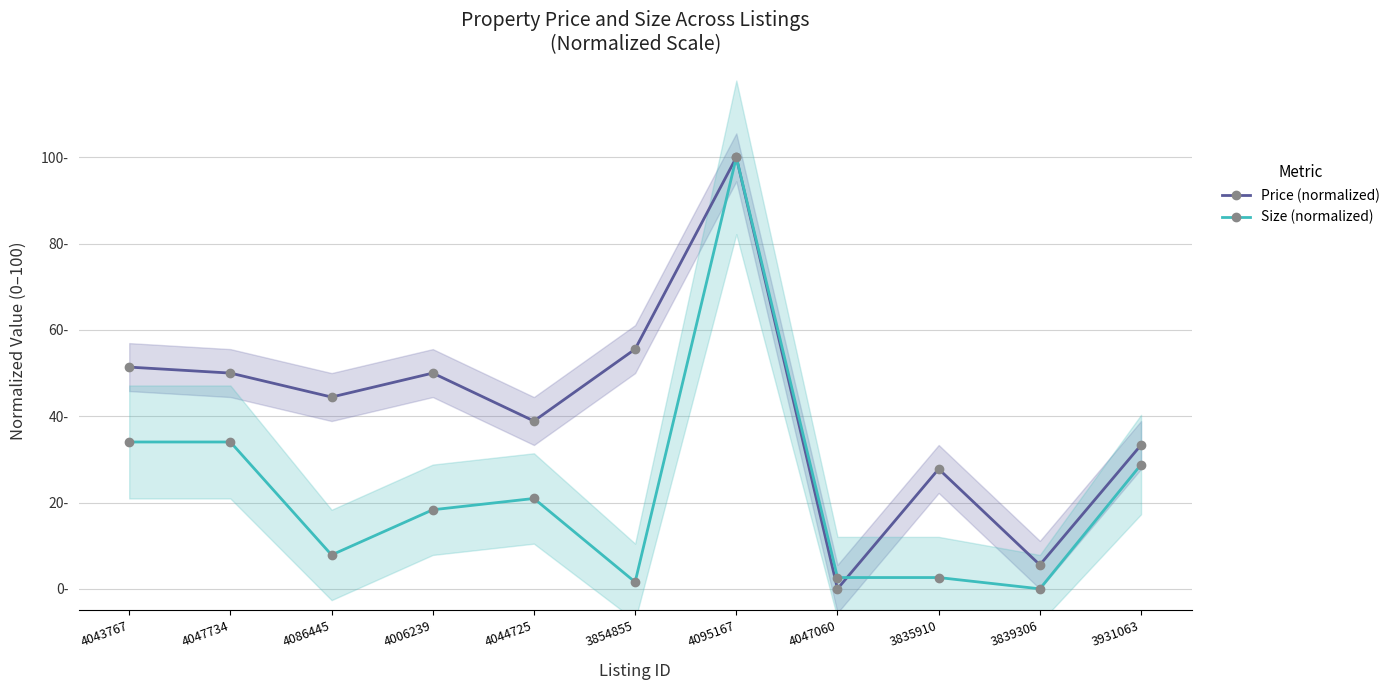

Is it true that Price (normalized) equals 55.6 at 3854855?

True